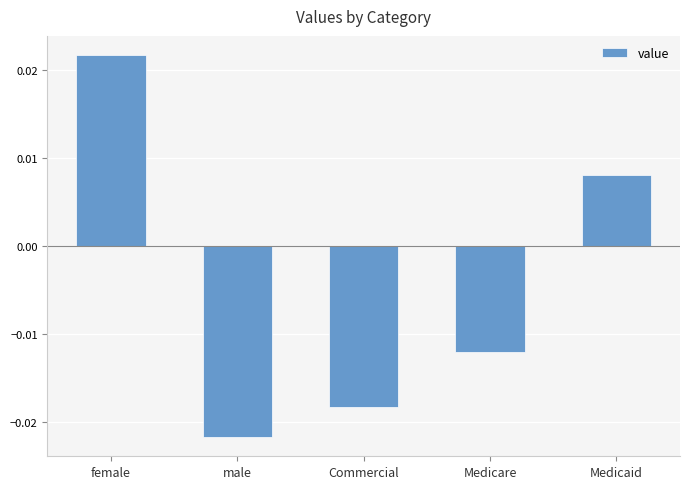

Rank the categories by value from lowest to highest.

male, Commercial, Medicare, Medicaid, female